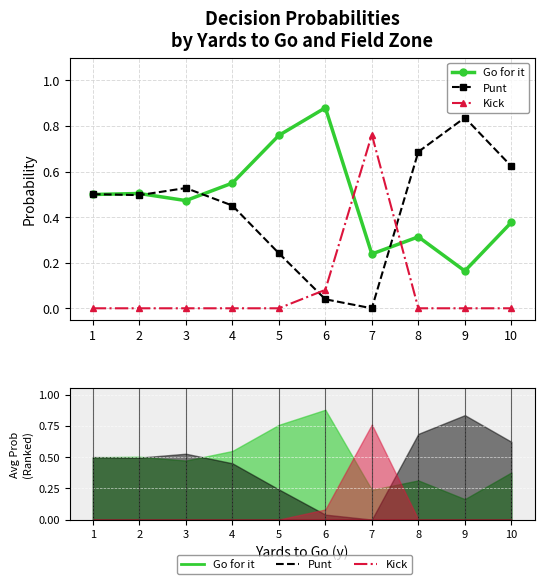

How many positive values does the Punt series have?

9